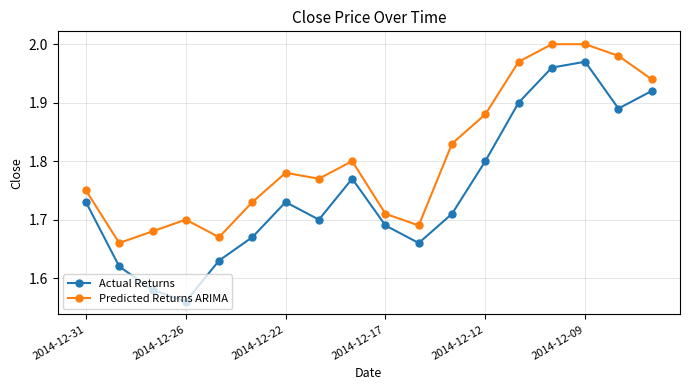

At how many categories does at least one series exceed 1?

18